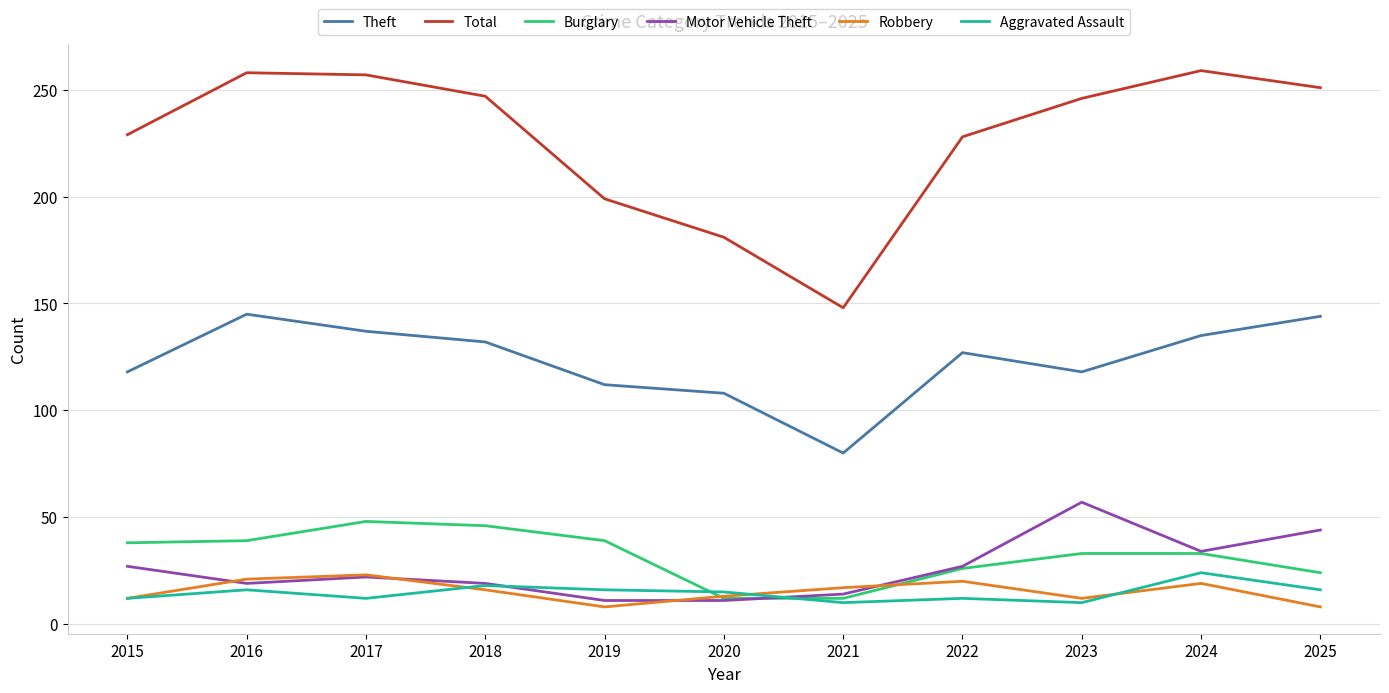

How many categories are shown in the chart?

11